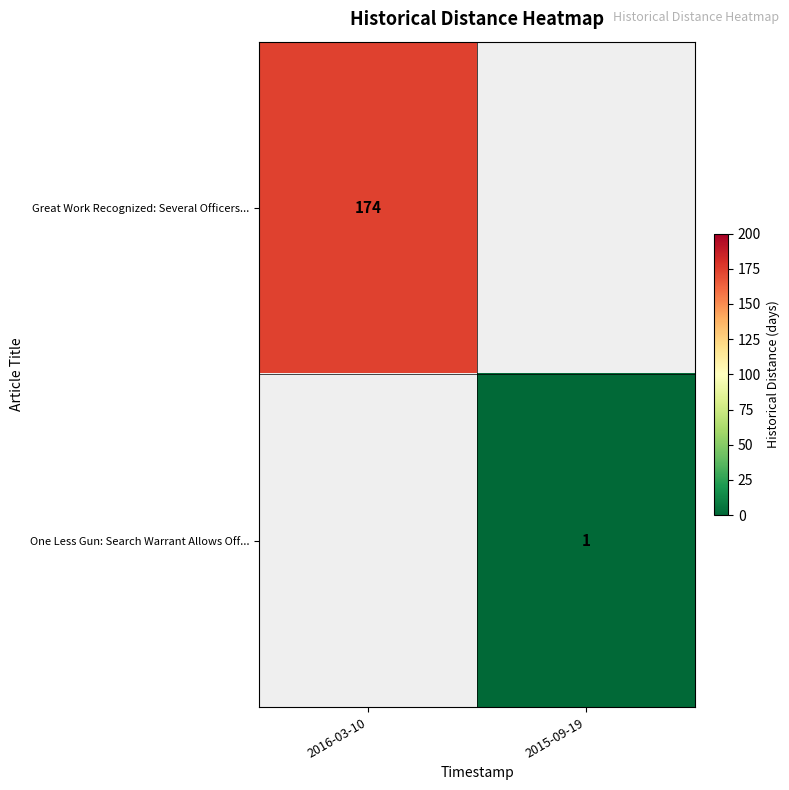

What is the total value across all series at 2016-03-10?

174